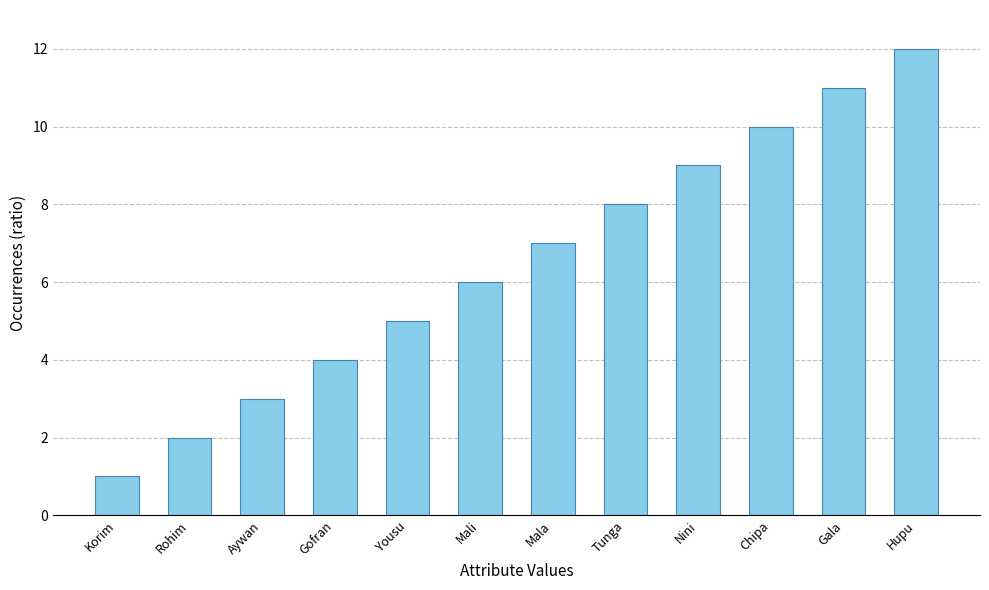

Where is the data nearest to the value 6?

Mali